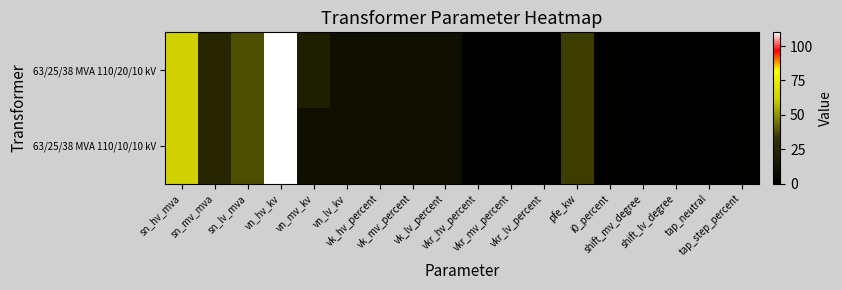

How many distinct data groups are displayed?

2